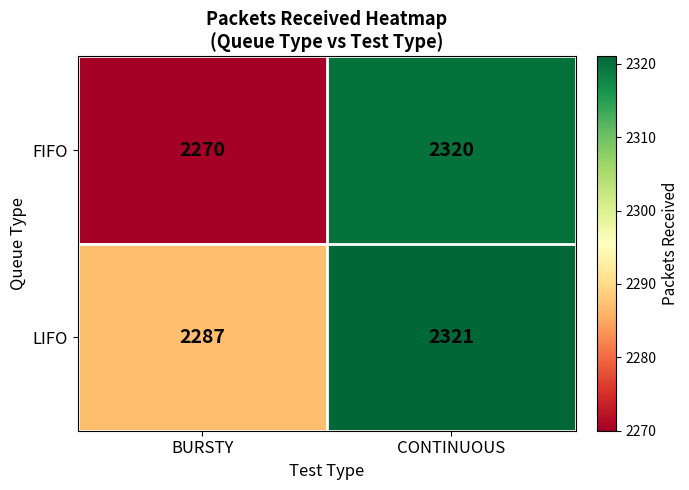

At CONTINUOUS, list the series in order from largest to smallest.

LIFO, FIFO